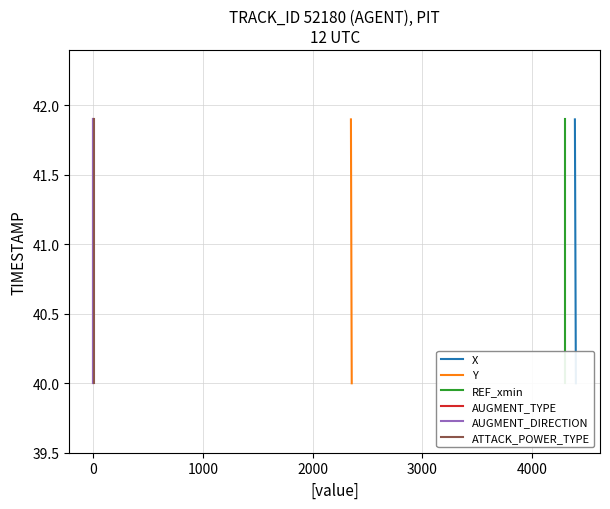

How many lines are shown in the chart?

6